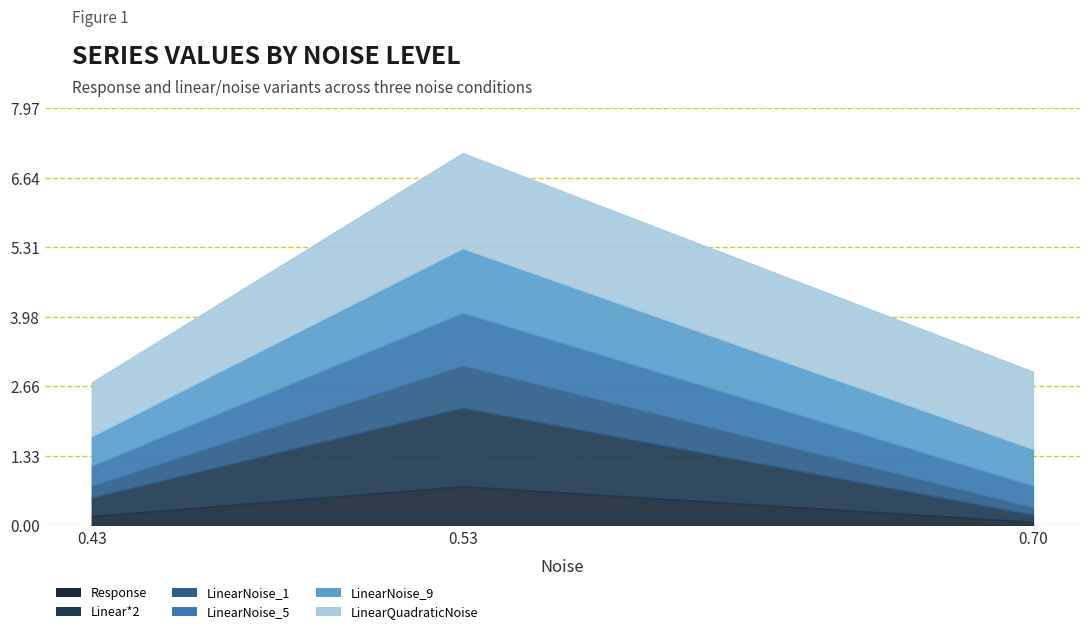

List the labels in order of Linear*2 value, smallest first.

0.70, 0.43, 0.53